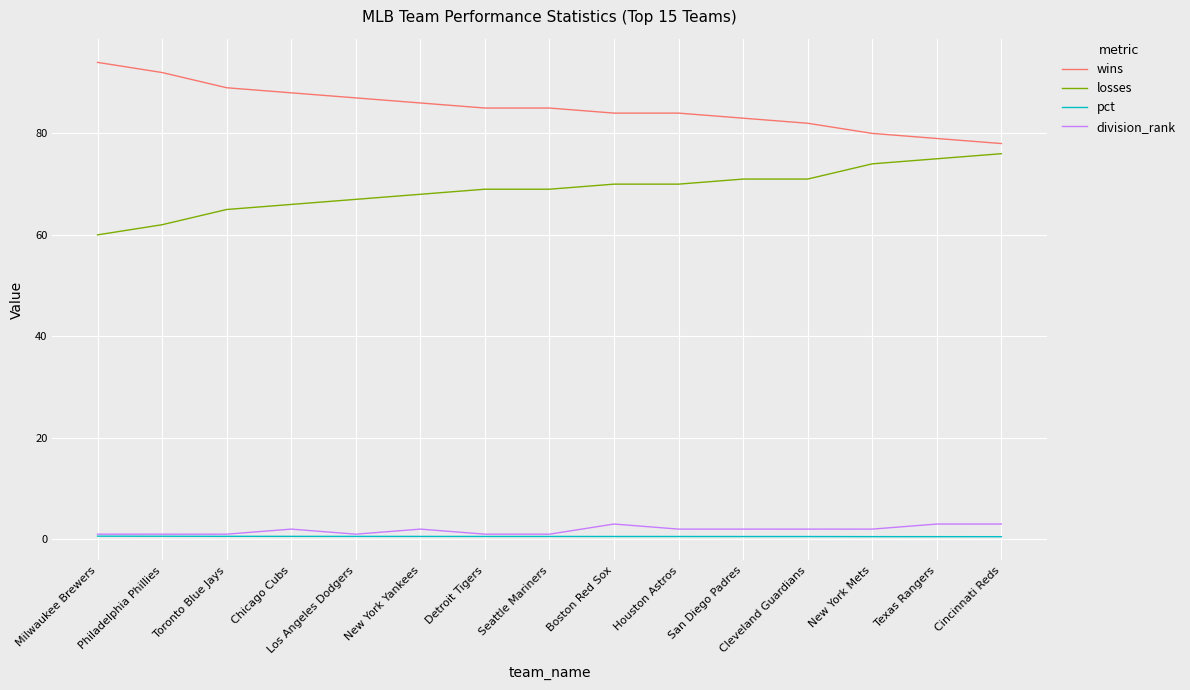

What is the difference between the wins values at San Diego Padres and New York Yankees?

3.0